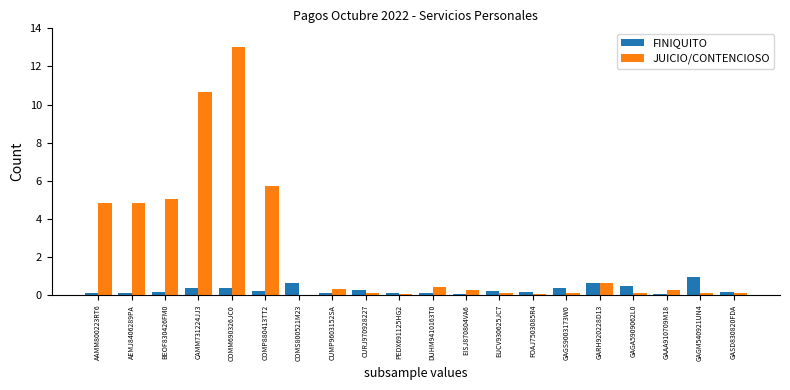

What is the average value of the FINIQUITO series?

0.3